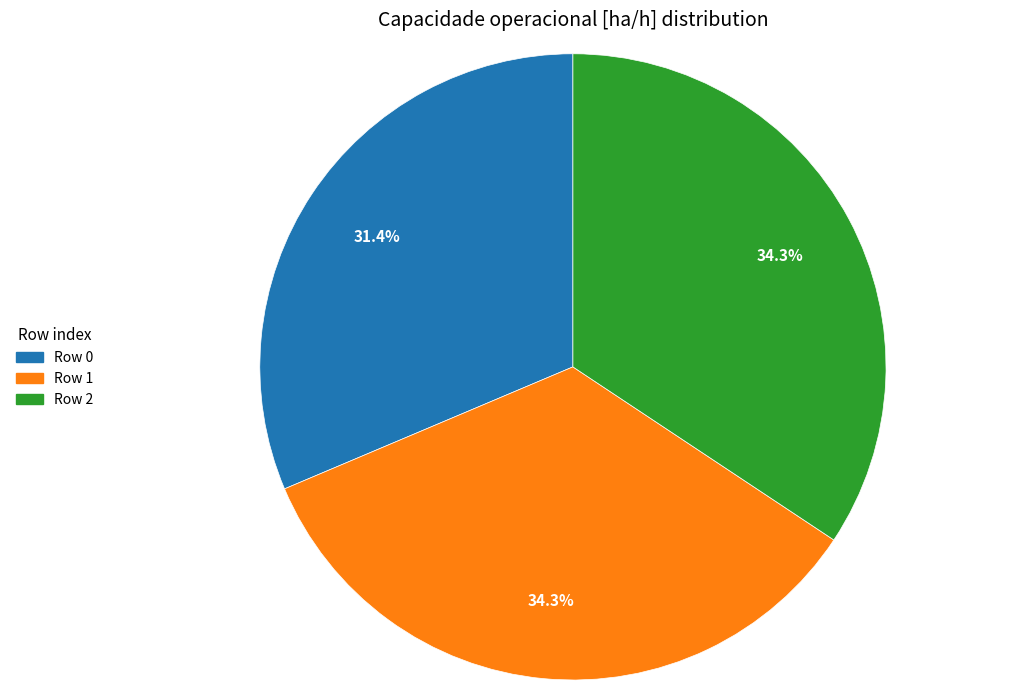

What percentage is NOT represented by Row 2?

65.7%